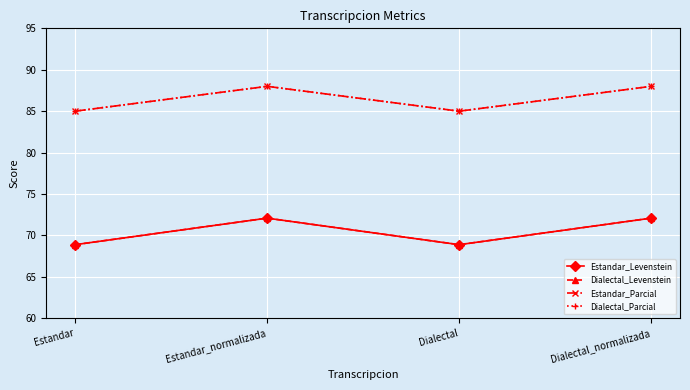

Does the chart have visible grid lines?

Yes